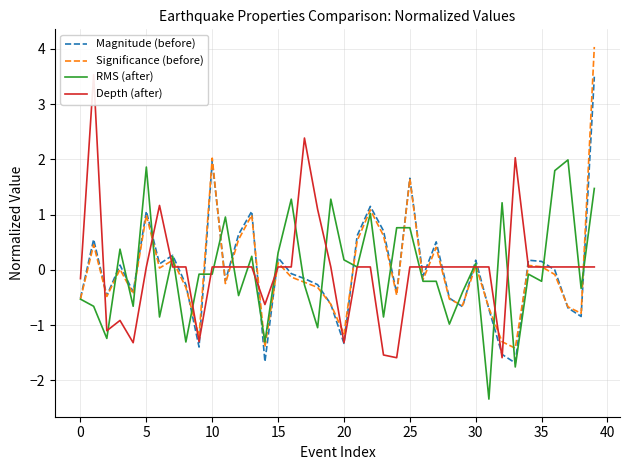

List the series in order of their peak value, lowest first.

RMS (after), Magnitude (before), Depth (after), Significance (before)